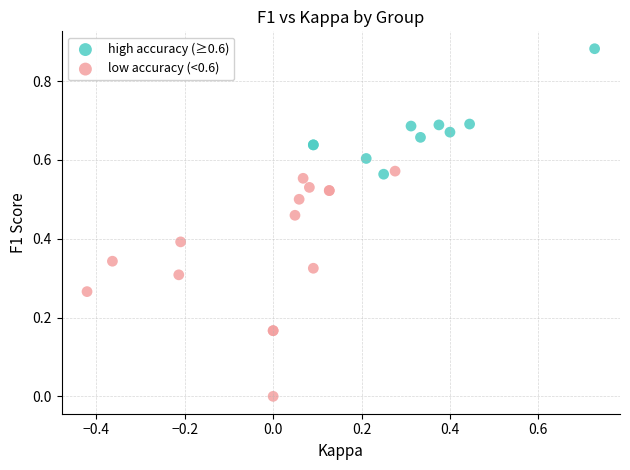

What are all the series names shown in the legend?

high accuracy (≥0.6), low accuracy (<0.6)